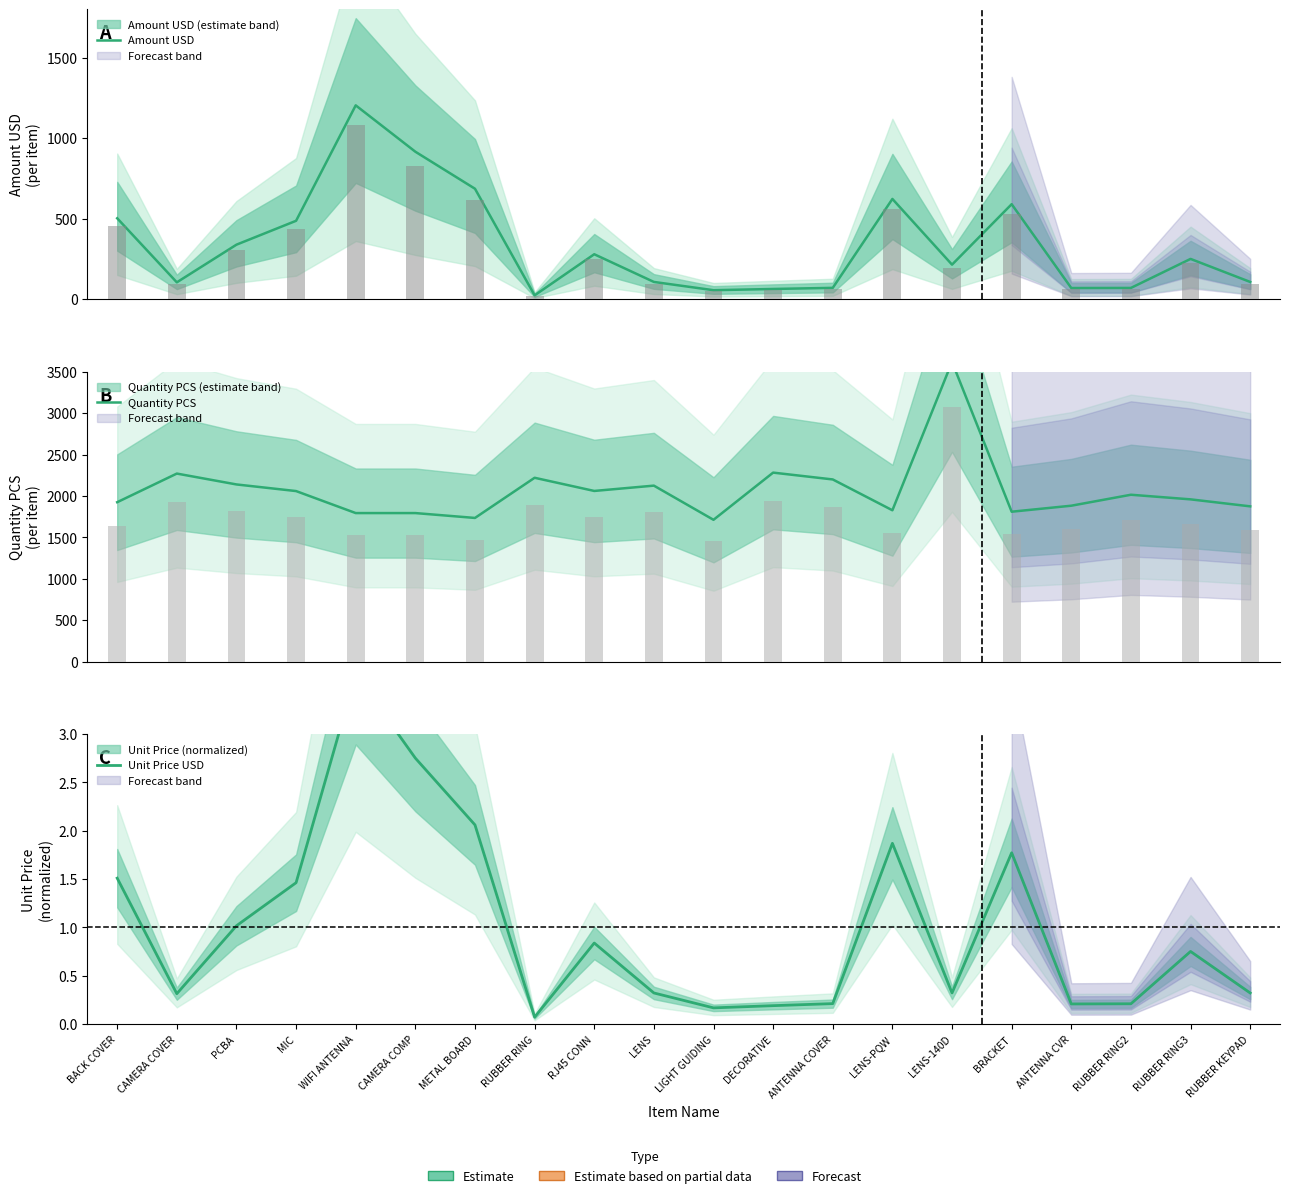

Reading left to right, list all the values displayed in this chart.

Amount USD: 502.5	104.8	338.6	486.8	1203.4	915.7	685.8	23.9	279.2	107.3	56.0	63.5	70.6	622.4	214.6	589.9	69.4	70.0	250.2	107.2
Quantity PCS: 1924.7	2270.4	2139.2	2059.2	1793.6	1793.6	1734.9	2219.7	2060.7	2124.8	1712.4	2281.9	2199.5	1827.4	3618.2	1810.0	1882.5	2014.9	1959.2	1874.7
Unit Price USD: 1.5	0.3	1.0	1.5	3.6	2.8	2.1	0.1	0.8	0.3	0.2	0.2	0.2	1.9	0.3	1.8	0.2	0.2	0.8	0.3